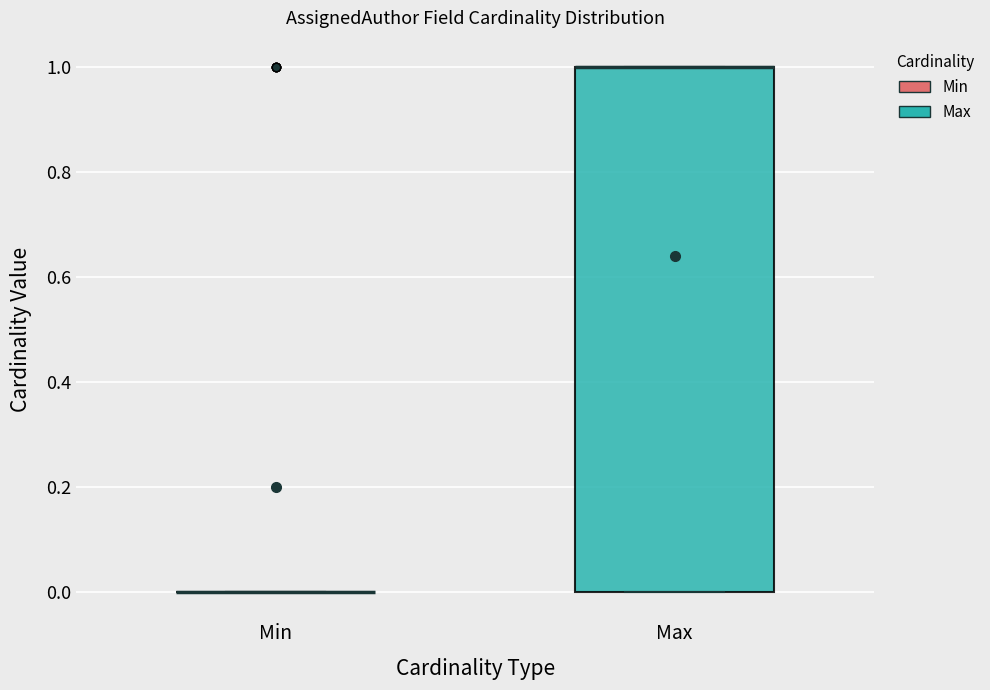

Reading left to right, read every box against the y-axis: the position of its median line, the range the box covers, and the ends of its whiskers. The values are not printed on the chart, so give them approximately, as read against the axis.

Min: box collapsed to a line at 0, whiskers 0 to 0
Max: median 1 (drawn on the box's upper edge), box 0 to 1, whiskers 0 to 1